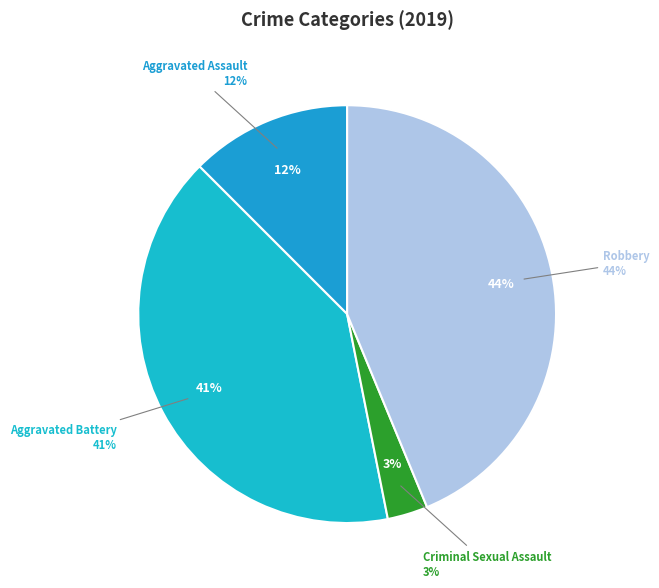

Is it true that Aggravated Battery is 53% of the pie?

False